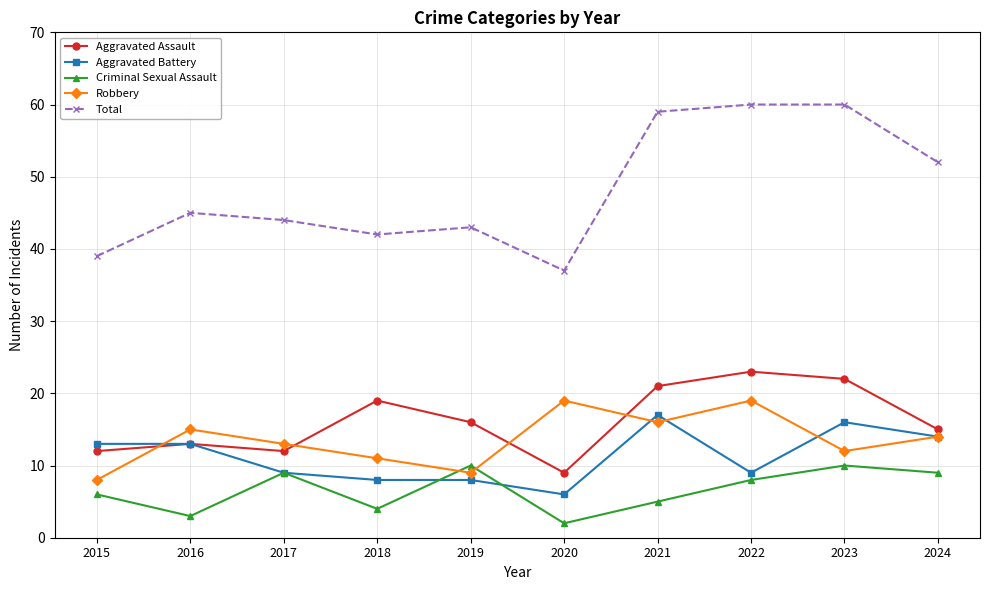

Is it true that Total equals 57 at 2018?

False